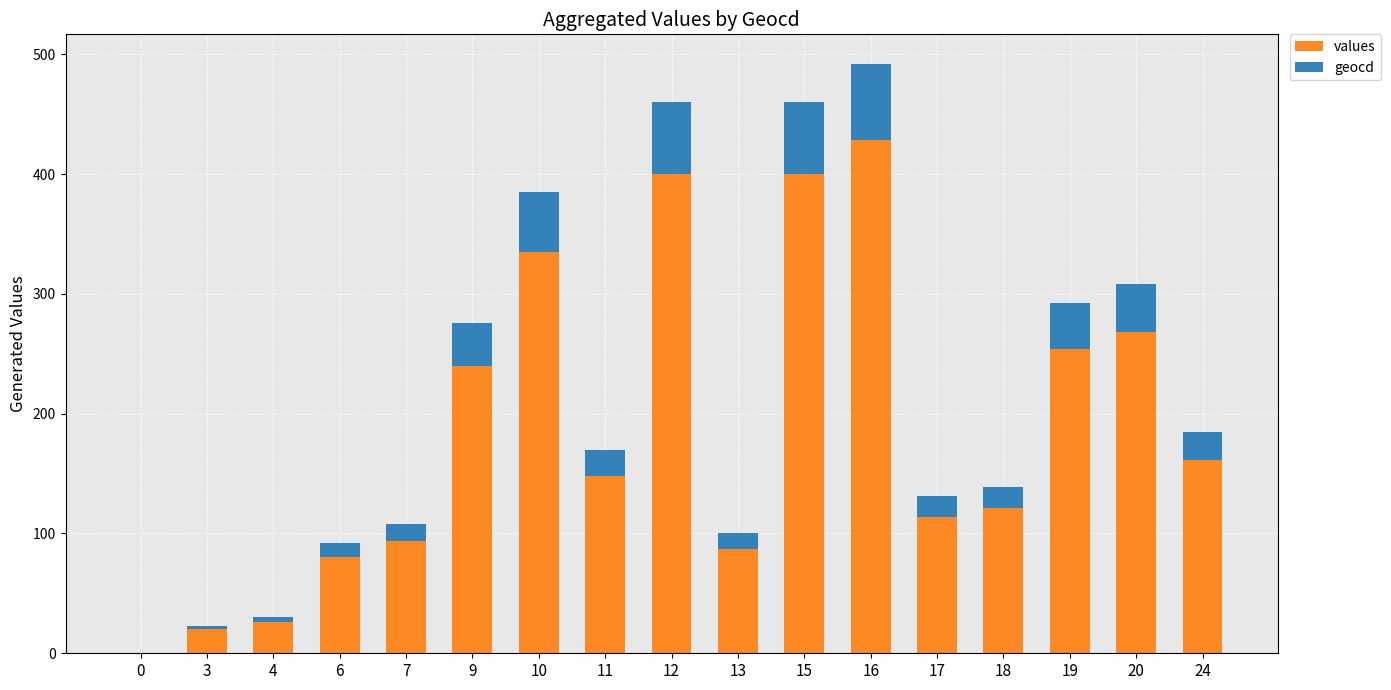

At which label does values reach its peak?

16